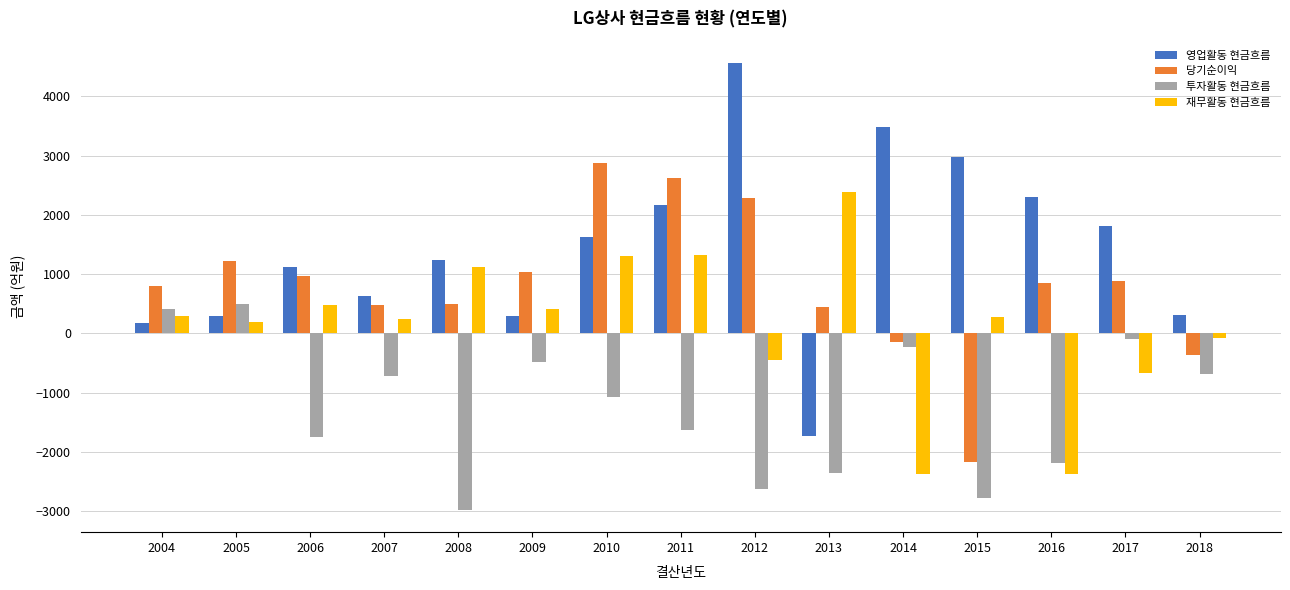

What is the value of the 재무활동 현금흐름 bar at the 7th from the left?

1304.0